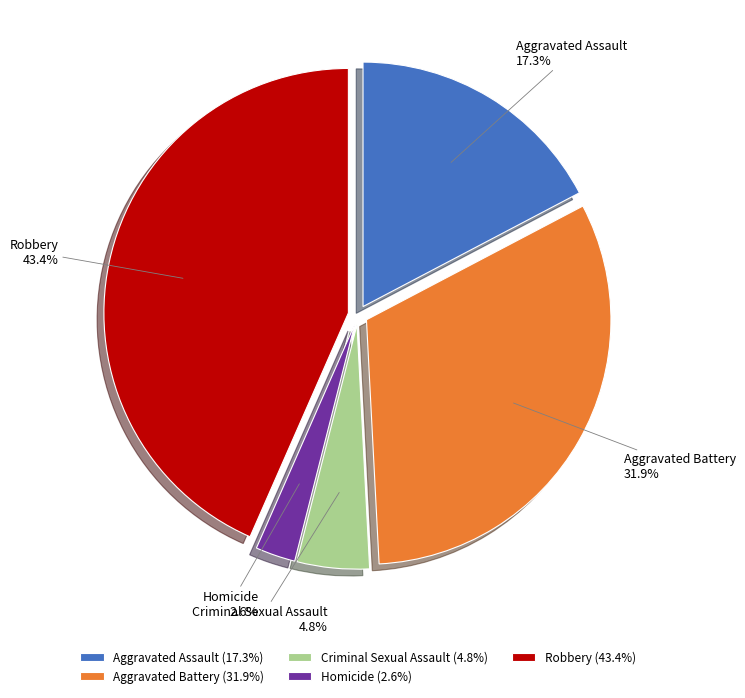

How many segments does this pie chart have?

5